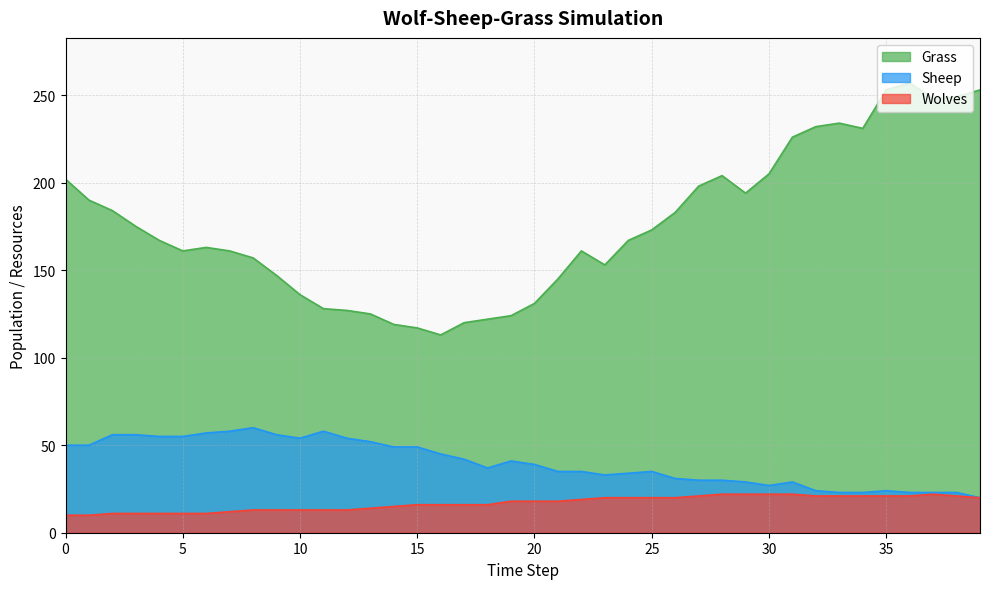

Does the chart display data point markers on the line(s)?

No